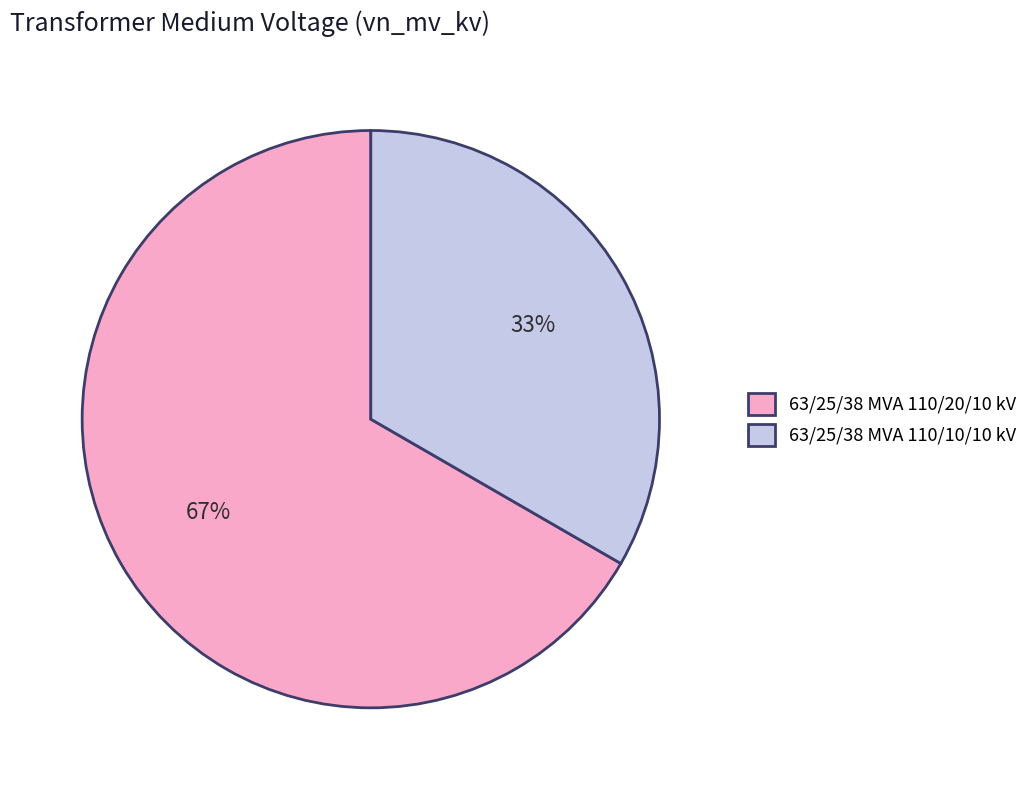

Count the number of slices in the pie.

2